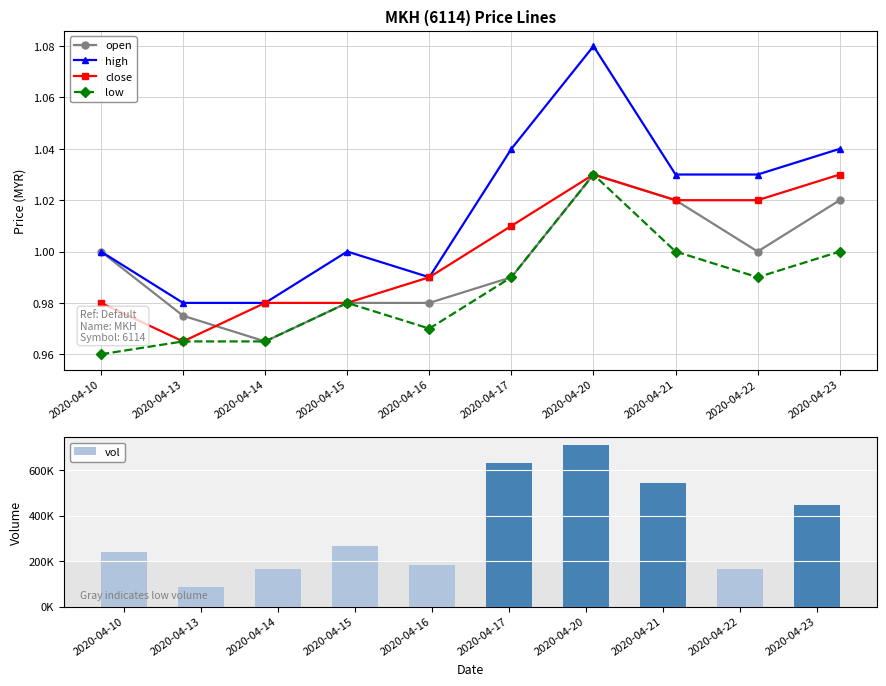

What are all the series names shown in the legend?

open, high, close, low, vol